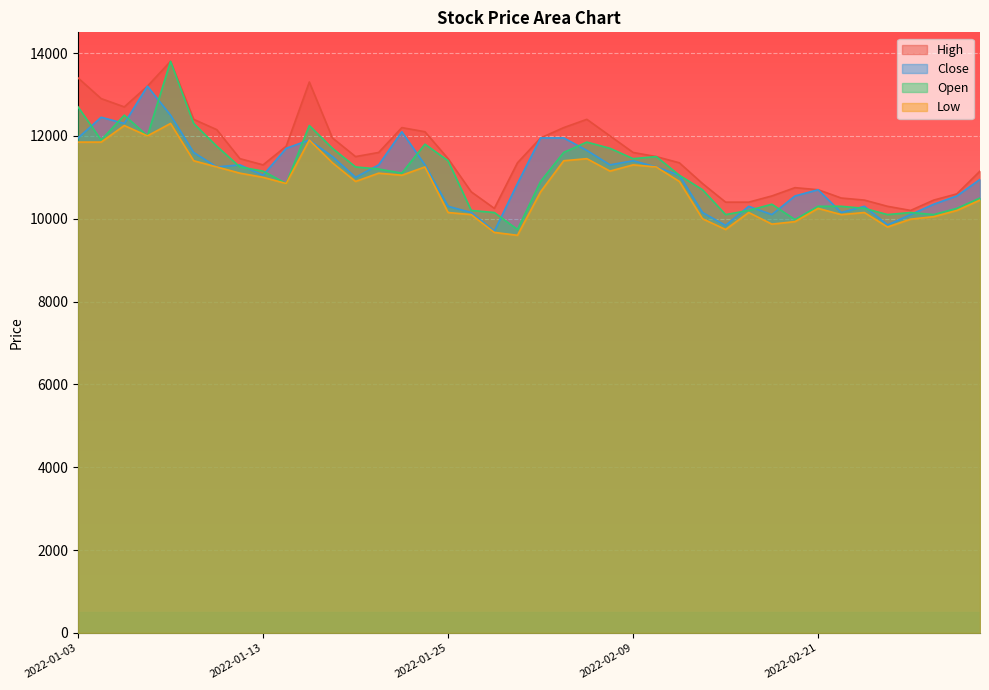

At which category does Low reach its first local peak?

2022-01-05